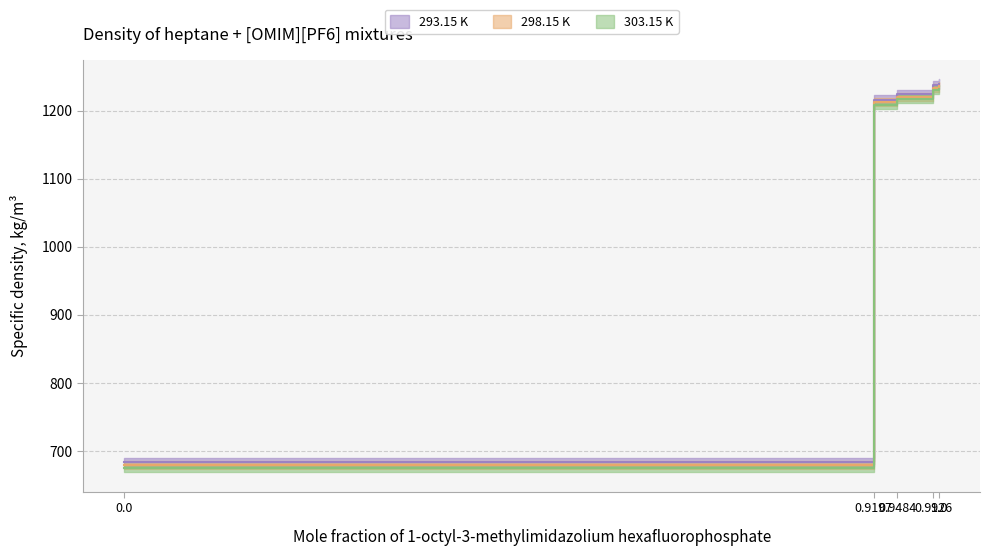

At which label is 298.15 K closest to 957?

0.9197